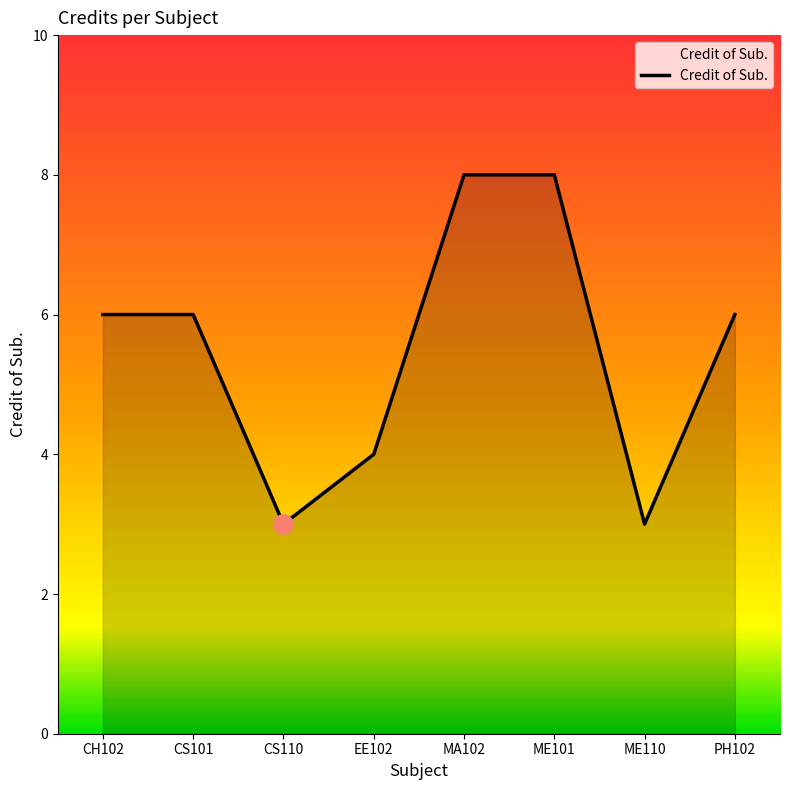

What is the change in value from CH102 to EE102?

-2